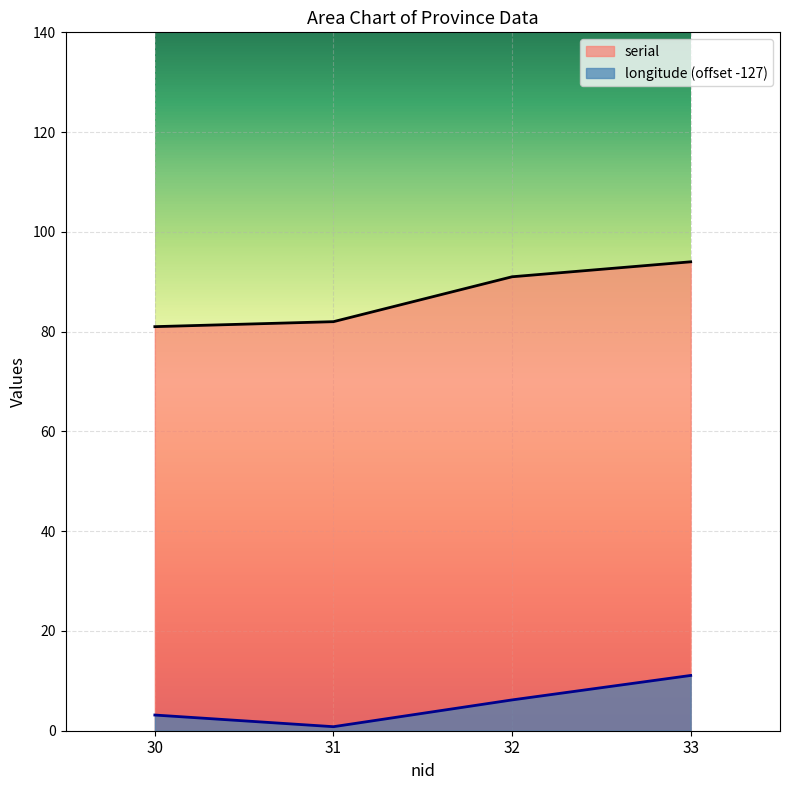

Reading right to left, transcribe all the data shown in this chart.

serial: 94.0	91.0	82.0	81.0
longitude: 11.1	6.2	0.8	3.1